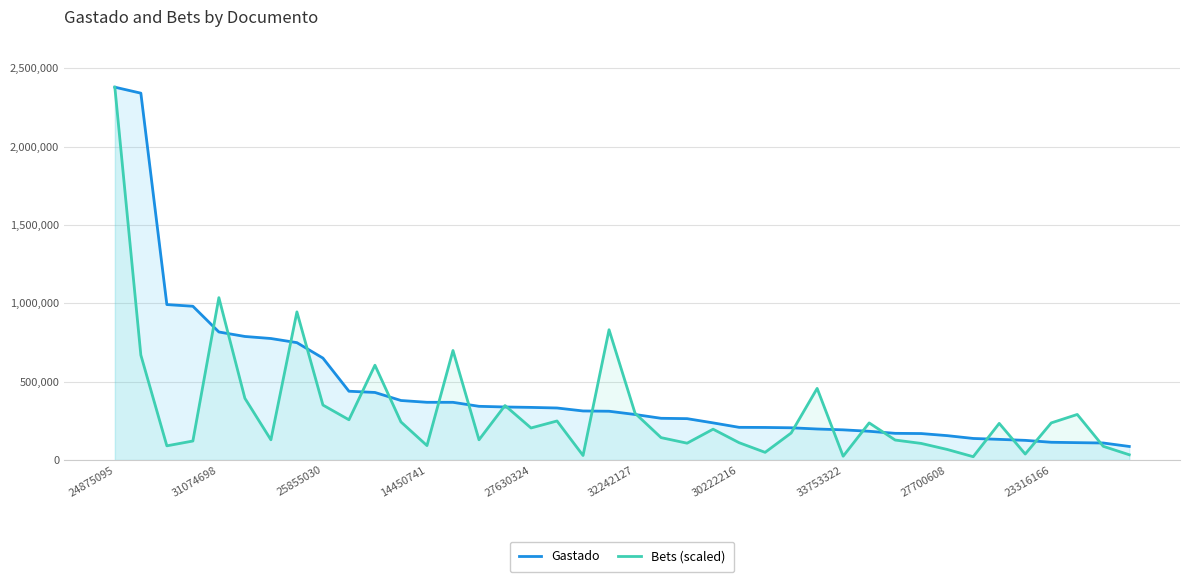

Which series has the largest range (max minus min)?

Bets (scaled)